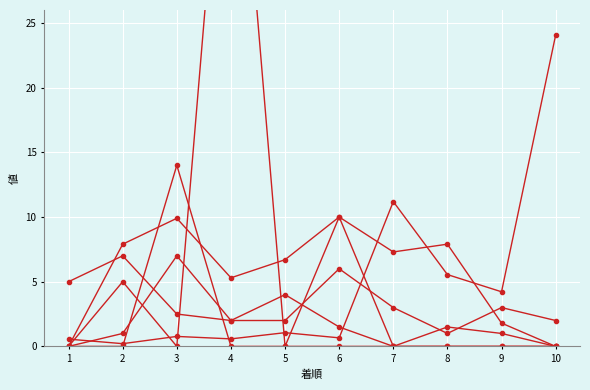

At which category does AG 値(/10) reach its first local valley?

4